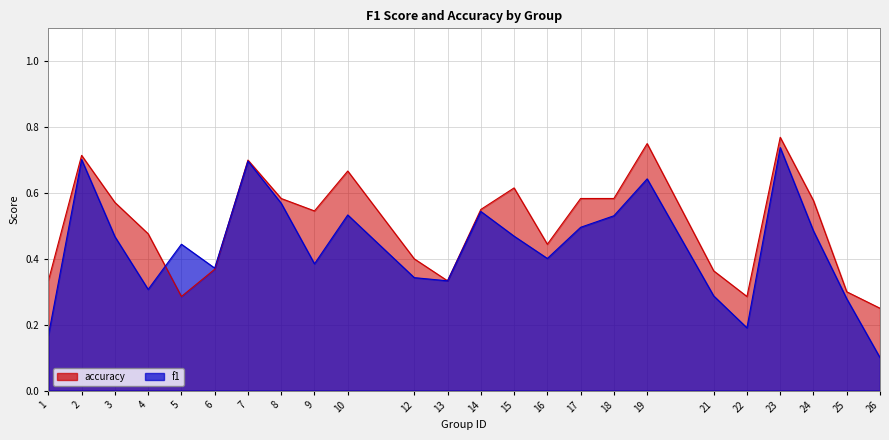

What is the smallest value displayed?

0.1